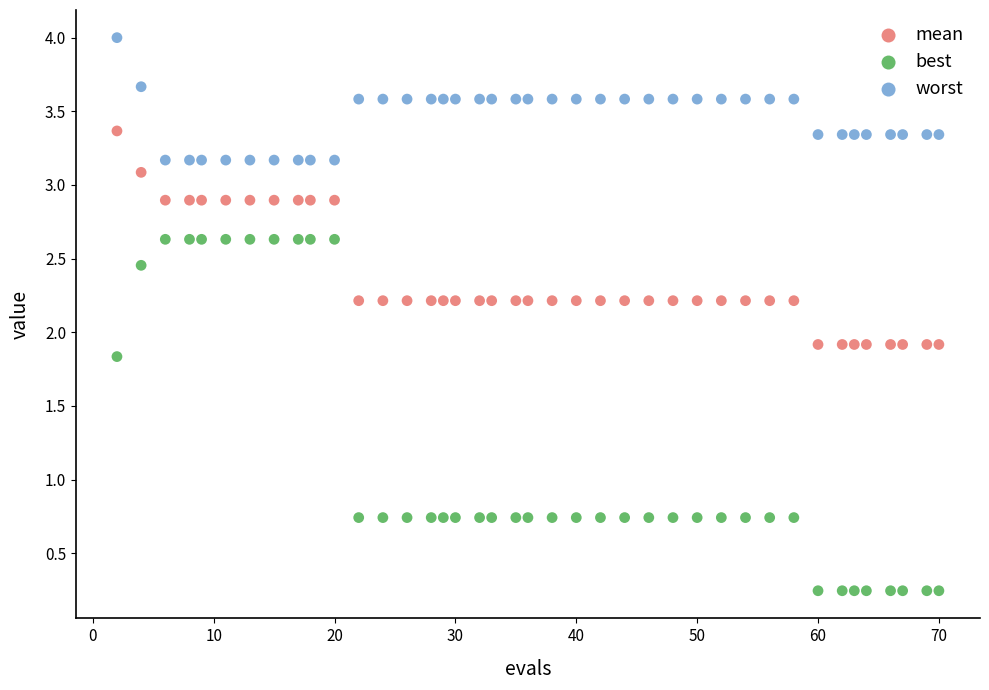

Which series reaches the minimum Y coordinate?

best